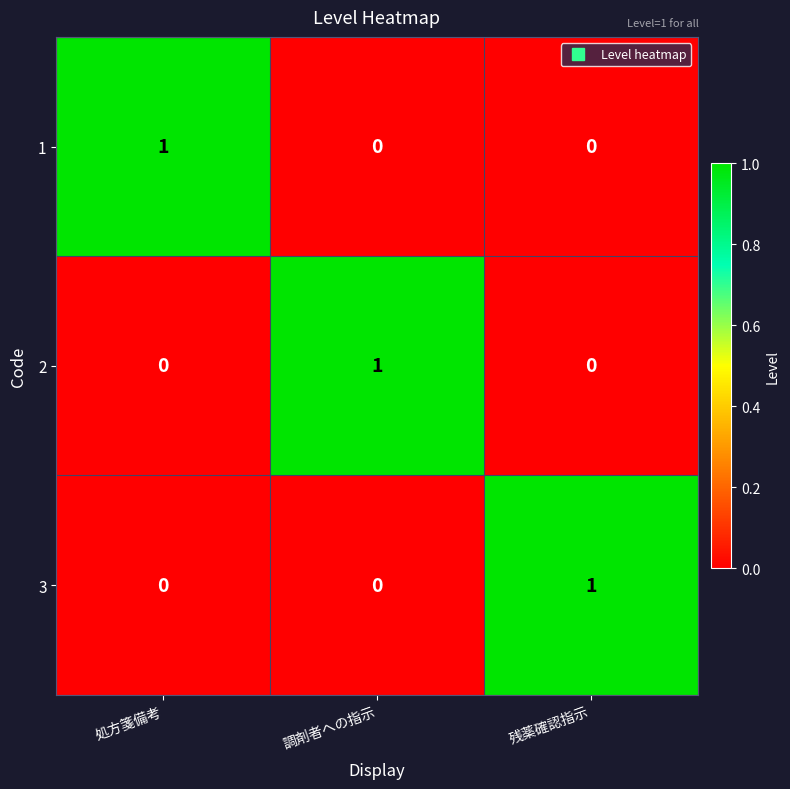

Which category has the highest value in the 1 series?

処方箋備考